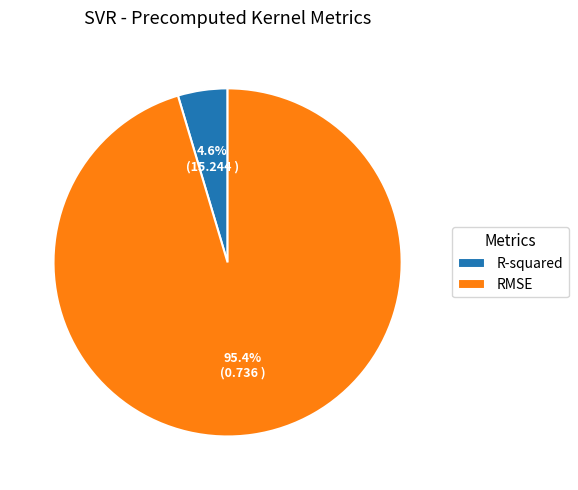

How many segments does this pie chart have?

2